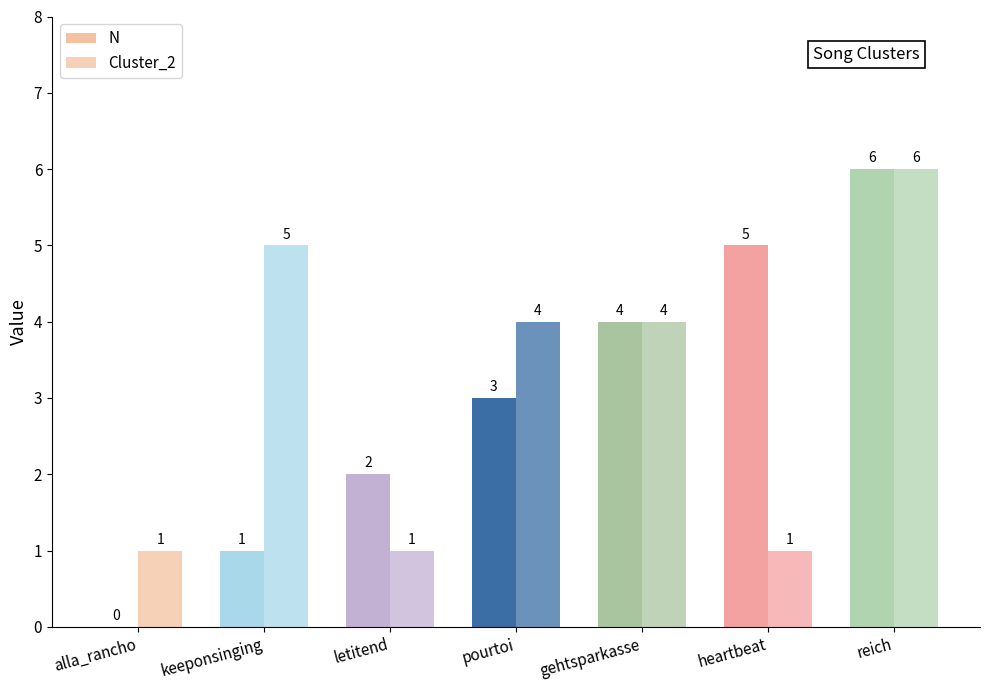

Which series has the largest total across all categories?

Cluster_2